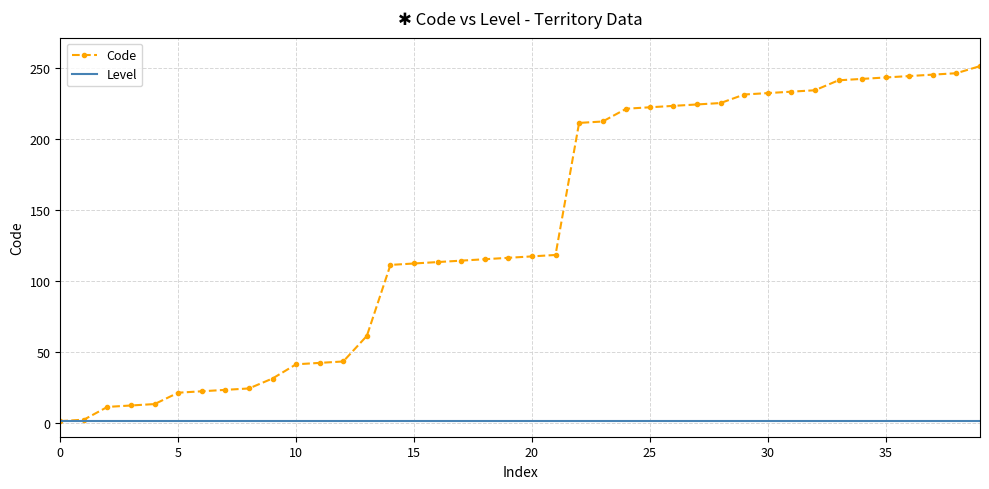

Which series has the largest range (max minus min)?

Code